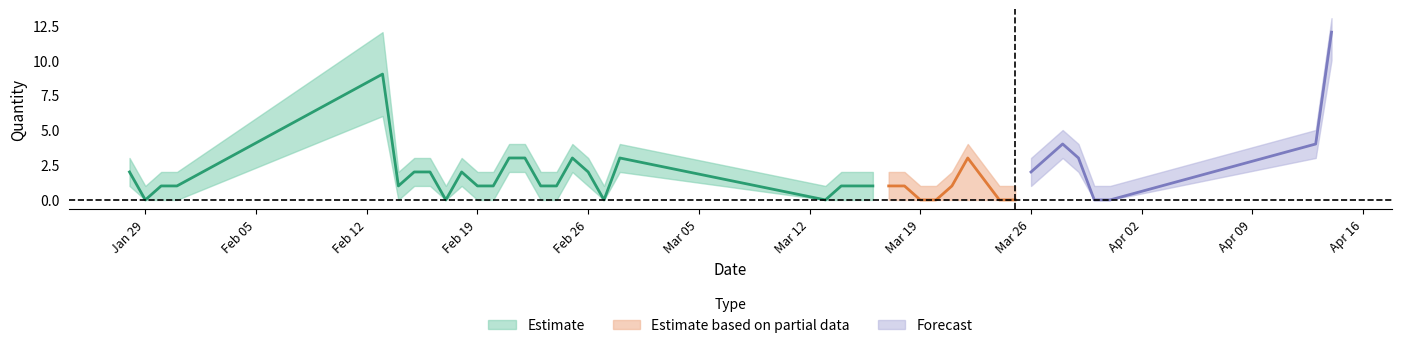

True or false: Qty_lower has more than 1 interior local peaks.

True